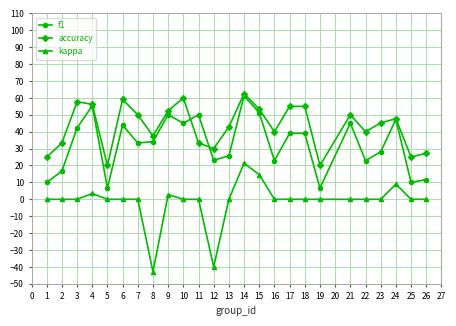

Read the accuracy value at 19.

20.0